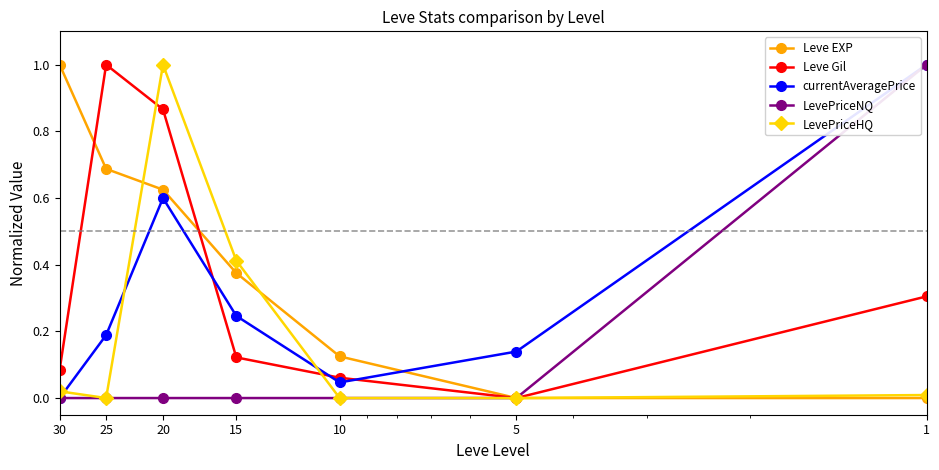

What is the approximate value of Leve Gil at 25?

1.0